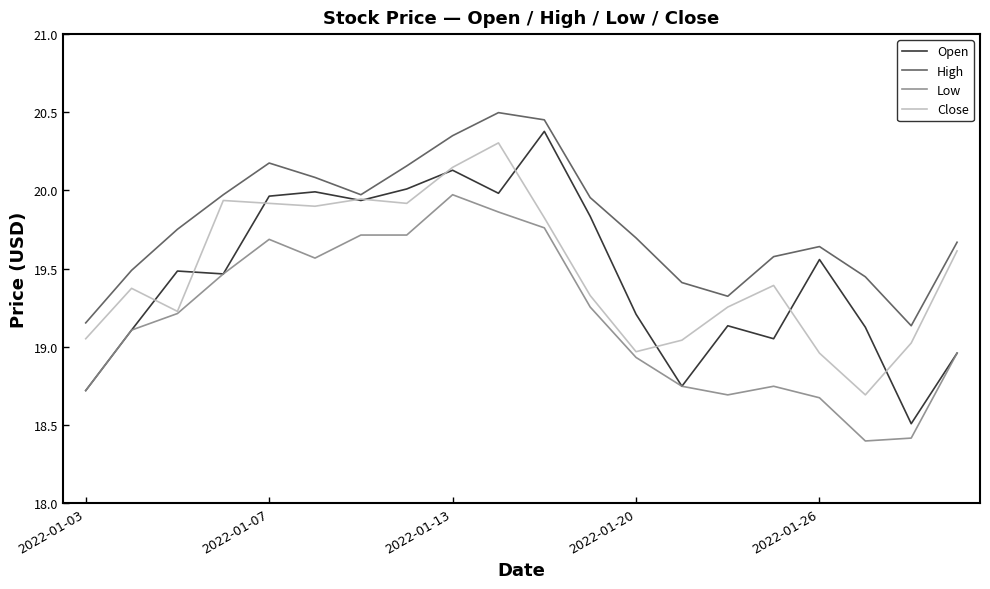

Which series has the widest spread of values?

Open